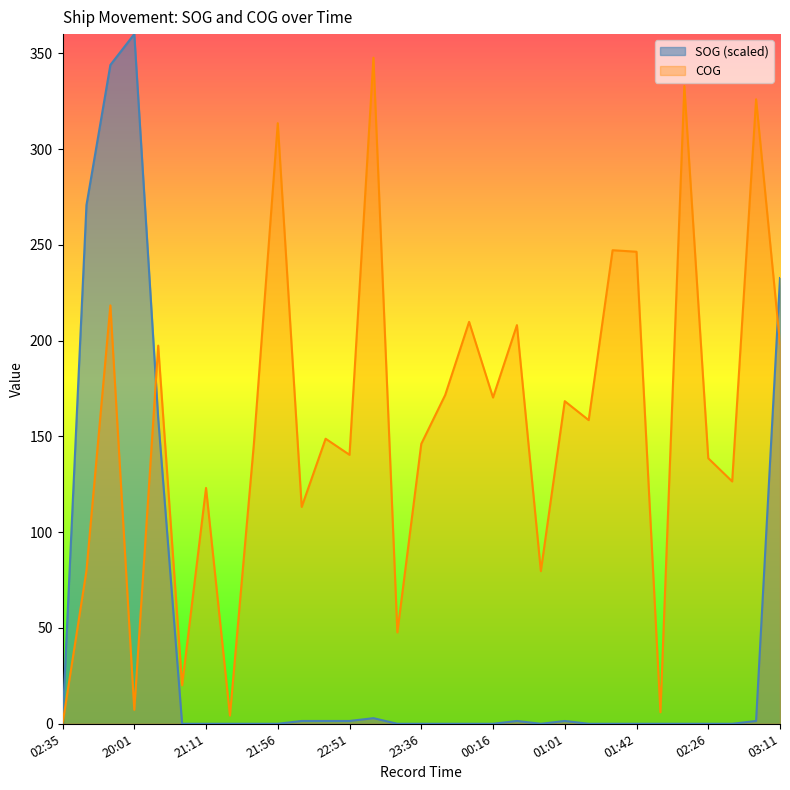

Which series changed the most between 01:01 and 01:16?

COG